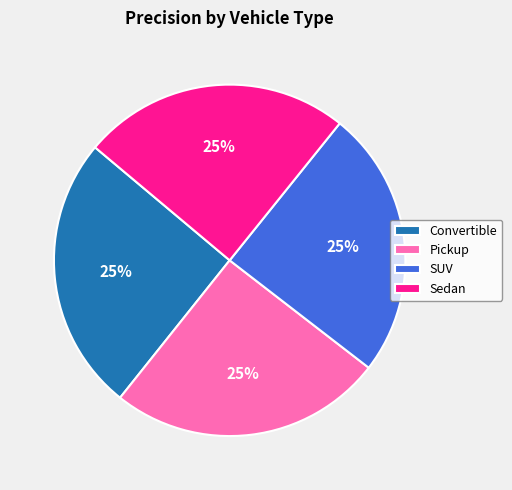

The Sedan slice represents 25% of the pie. True or false?

True